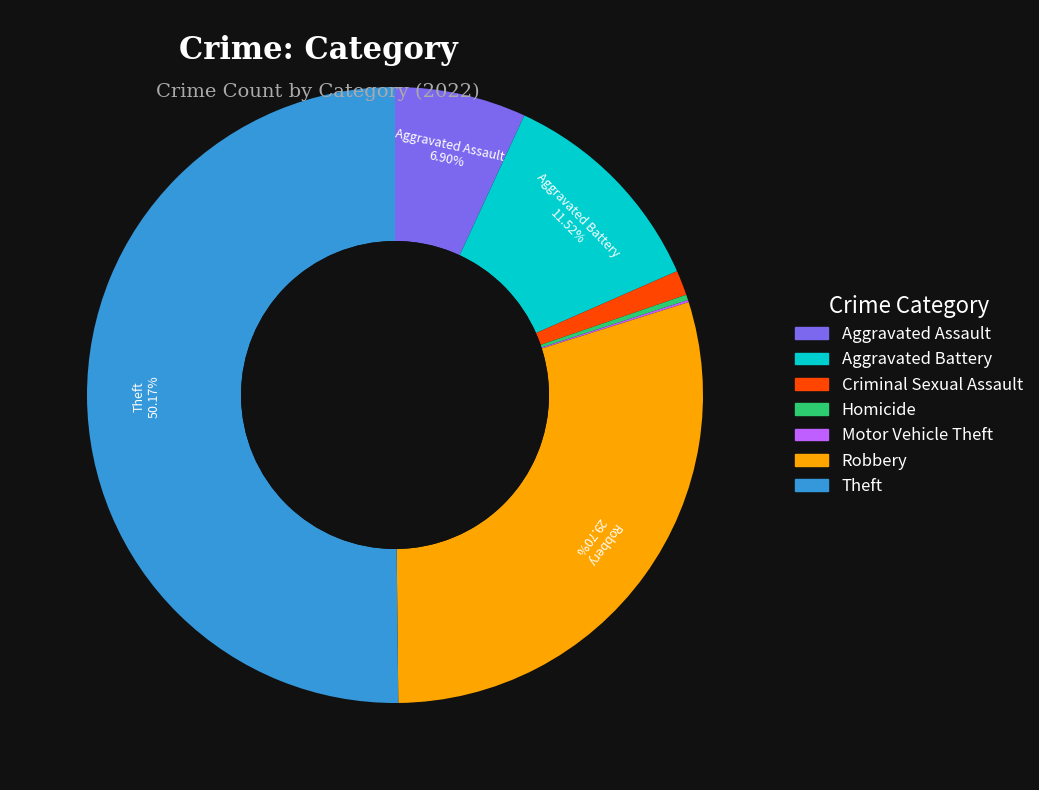

Which category accounts for the majority?

Theft